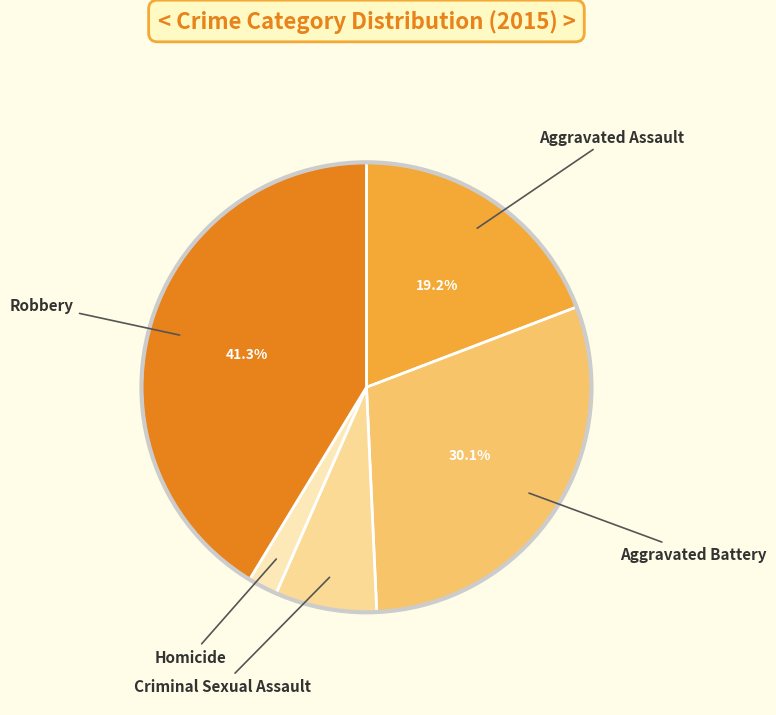

Count the number of slices in the pie.

5